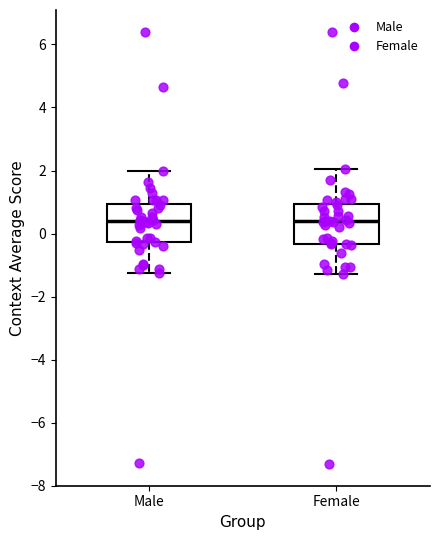

Reading left to right, transcribe this box plot: for each box, give where its median line is, the range the box spans, and where its two whiskers end, as read against the y-axis. The values are not printed on the chart, so give them approximately, as read against the axis.

Male: median 0.4, box -0.2 to 1.0, whiskers -1.2 to 2.0
Female: median 0.4, box -0.4 to 1.0, whiskers -1.2 to 2.0